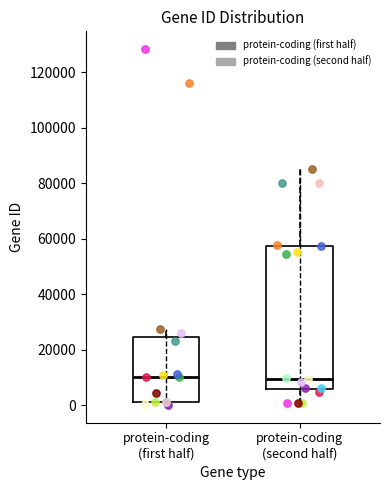

Reading left to right, read every box against the y-axis: the position of its median line, the range the box covers, and the ends of its whiskers. The values are not printed on the chart, so give them approximately, as read against the axis.

protein-coding (first half): median 10000, box 2000 to 24000, whiskers 0 to 28000
protein-coding (second half): median 10000, box 6000 to 58000, whiskers 0 to 84000